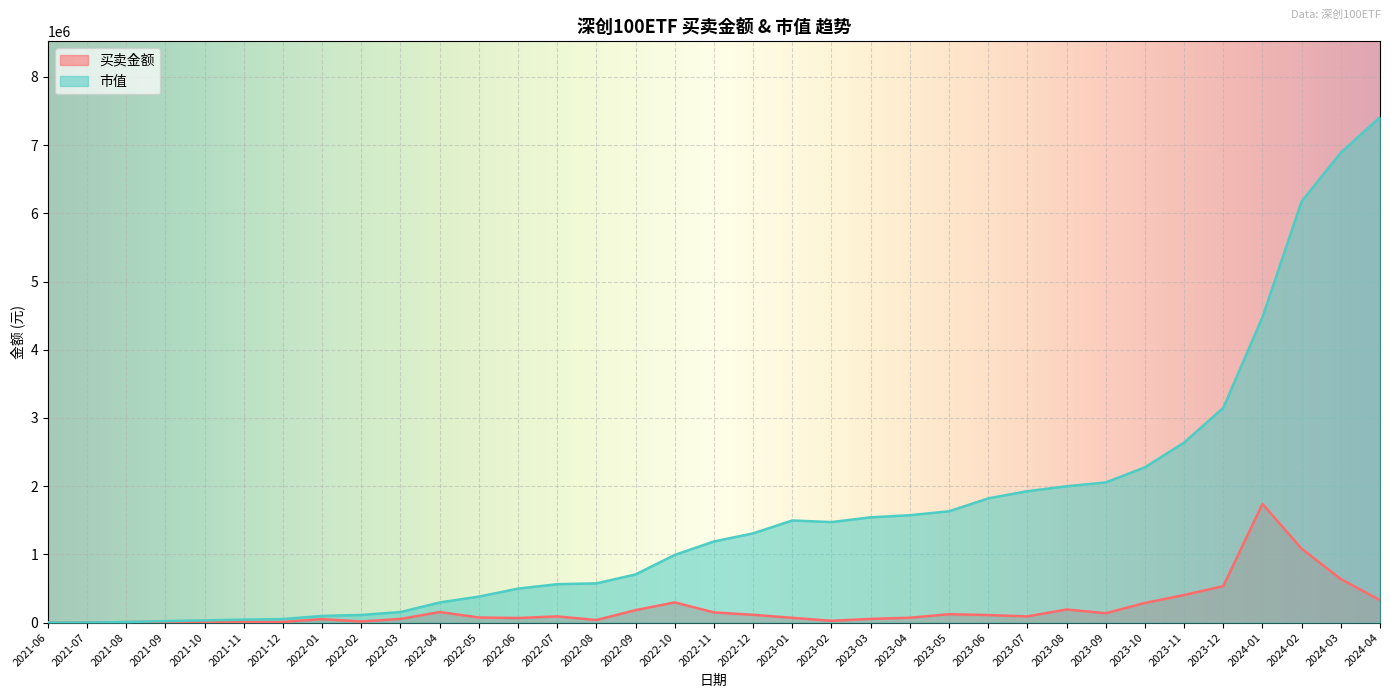

True or false: 市值 and 买卖金额 intersect in this chart.

False